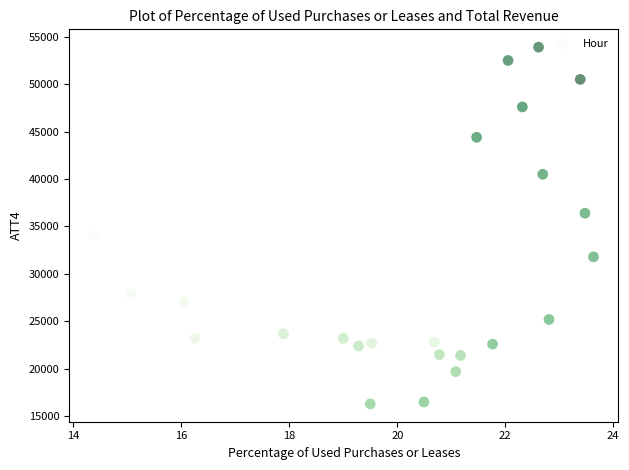

What is the range of Y values (max minus min)?

37600